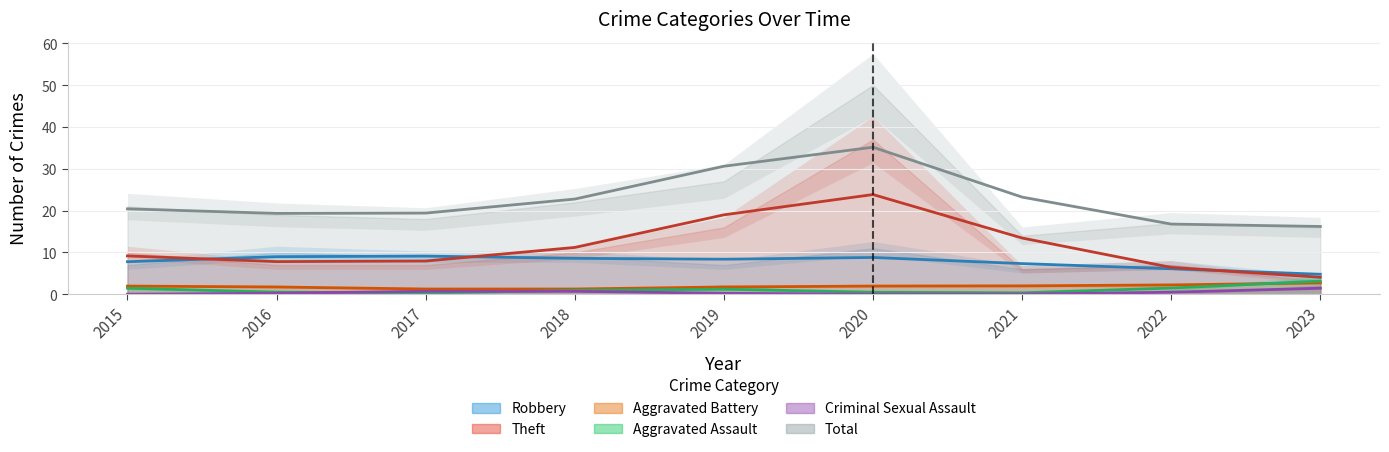

Which series changed the most between 2017 and 2018?

Total